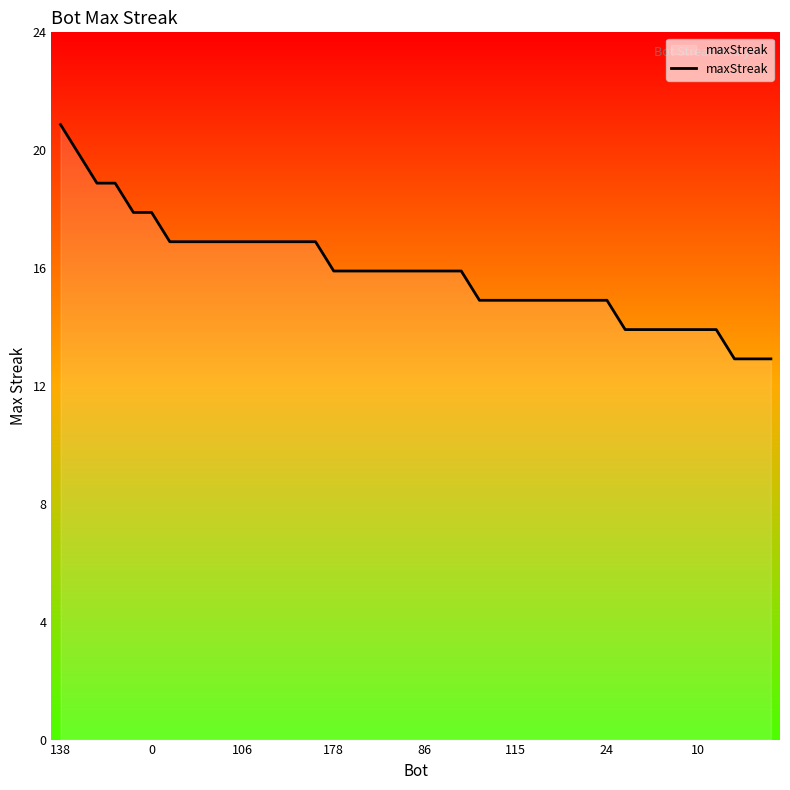

How many values are between 15 and 17?

25